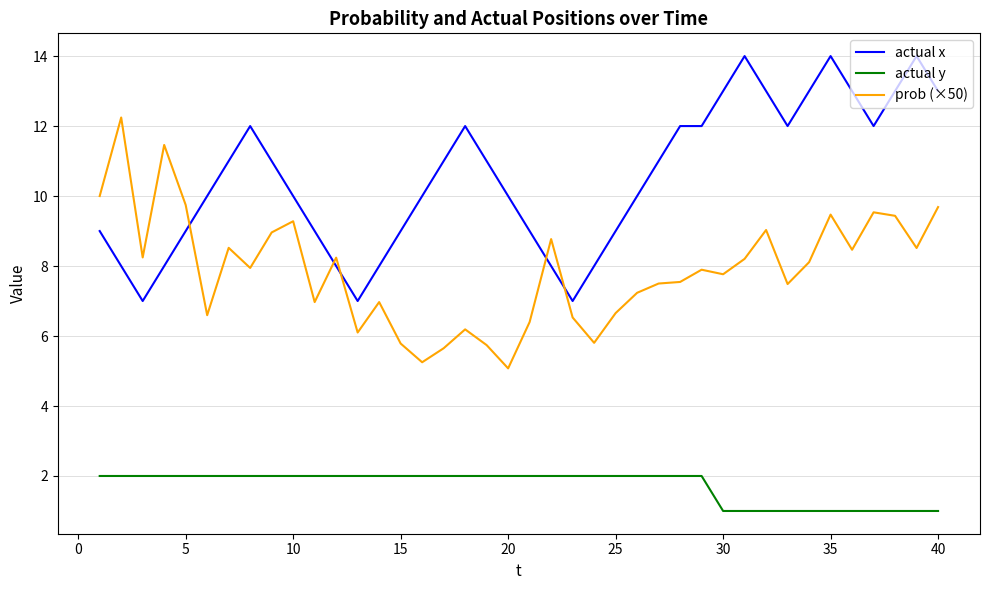

What is the average value of the actual x series?

10.5